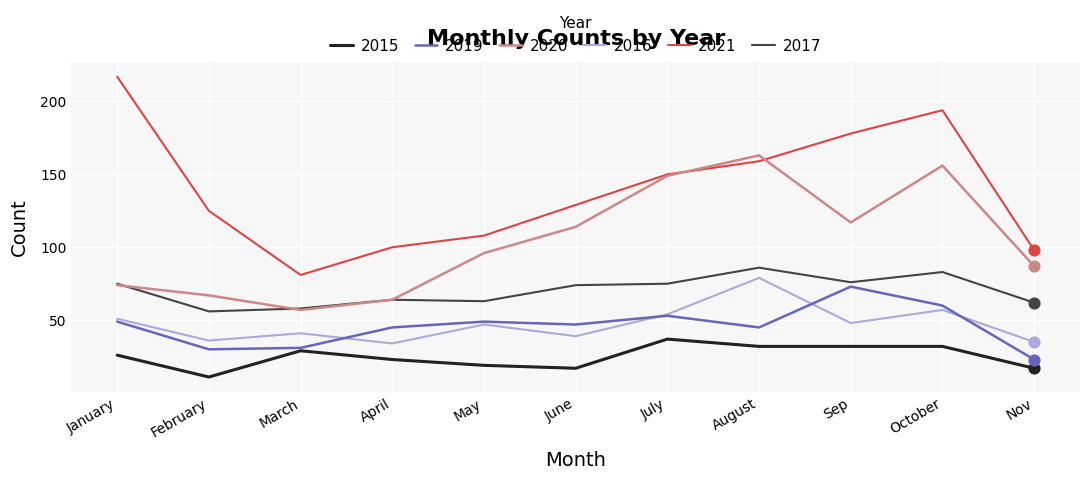

Which series has the largest total across all categories?

2021